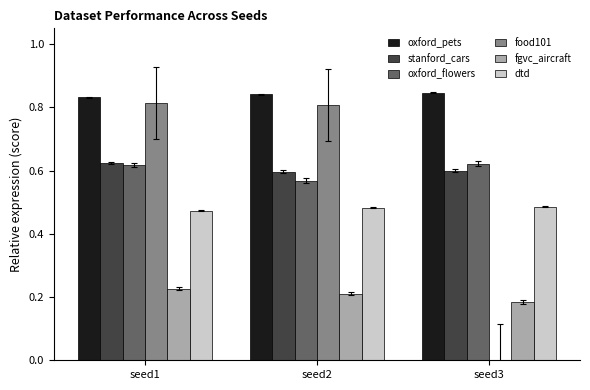

Does the chart contain stacked bars?

No